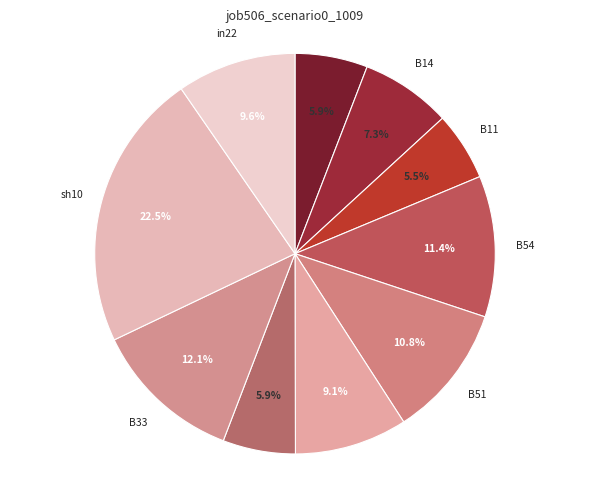

What percentage is NOT represented by B51?

89.2%